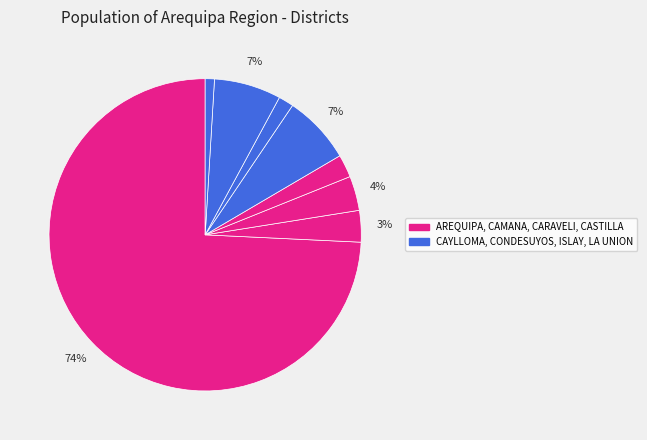

Rank the categories by value from lowest to highest.

LA UNION, CONDESUYOS, CASTILLA, CAMANA, CARAVELI, ISLAY, CAYLLOMA, AREQUIPA